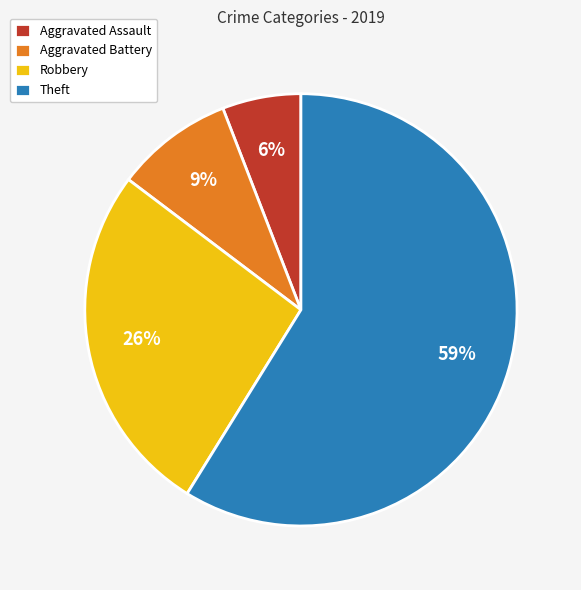

What percentage is the Aggravated Battery slice, to the nearest percent?

9%